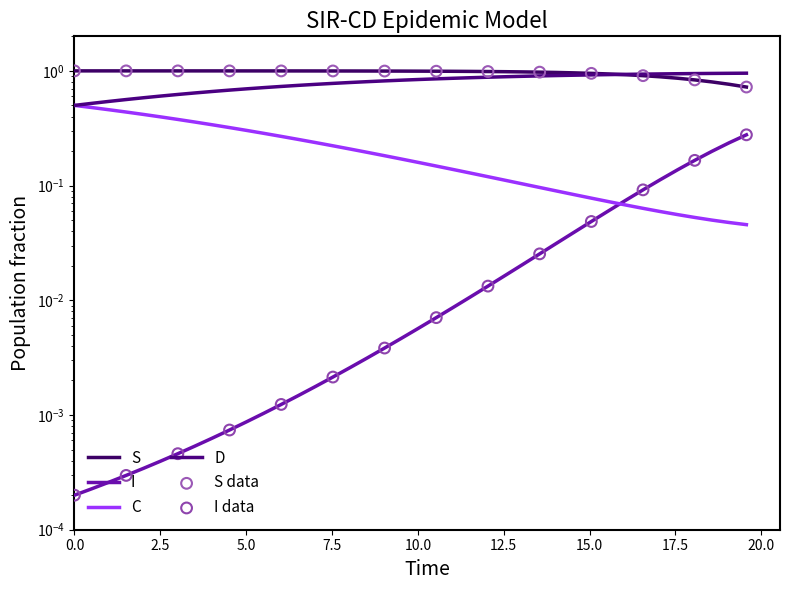

Which series has the largest total across all categories?

S